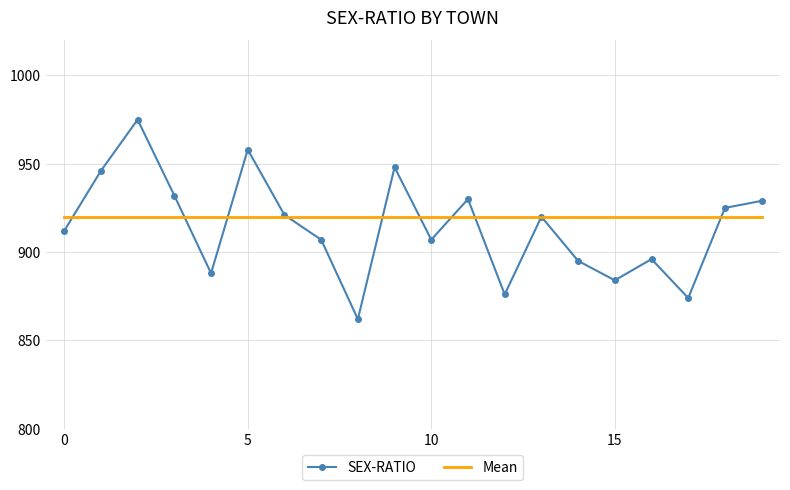

Which series has the largest range (max minus min)?

SEX-RATIO